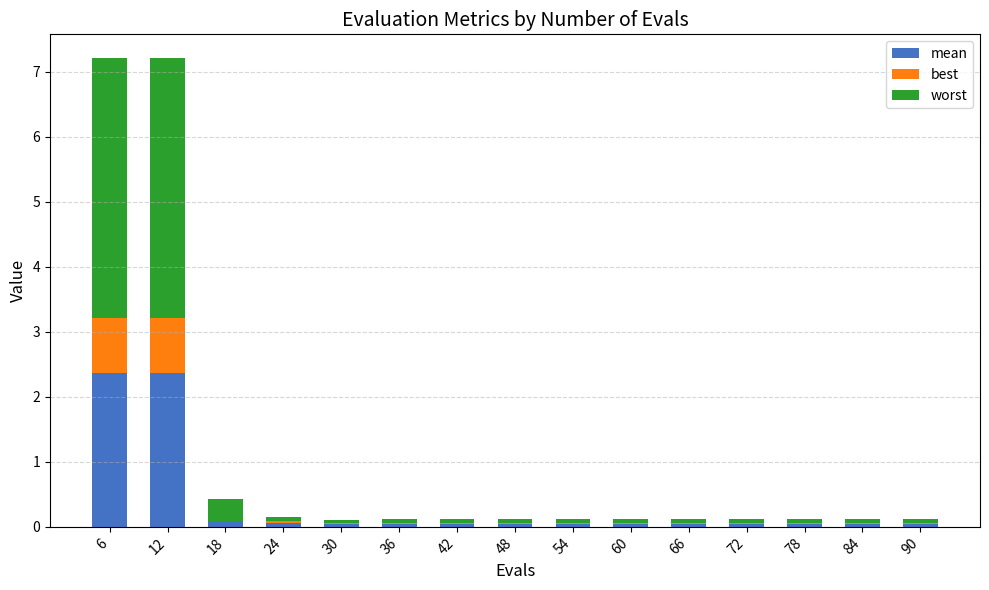

Which series has the largest range (max minus min)?

worst